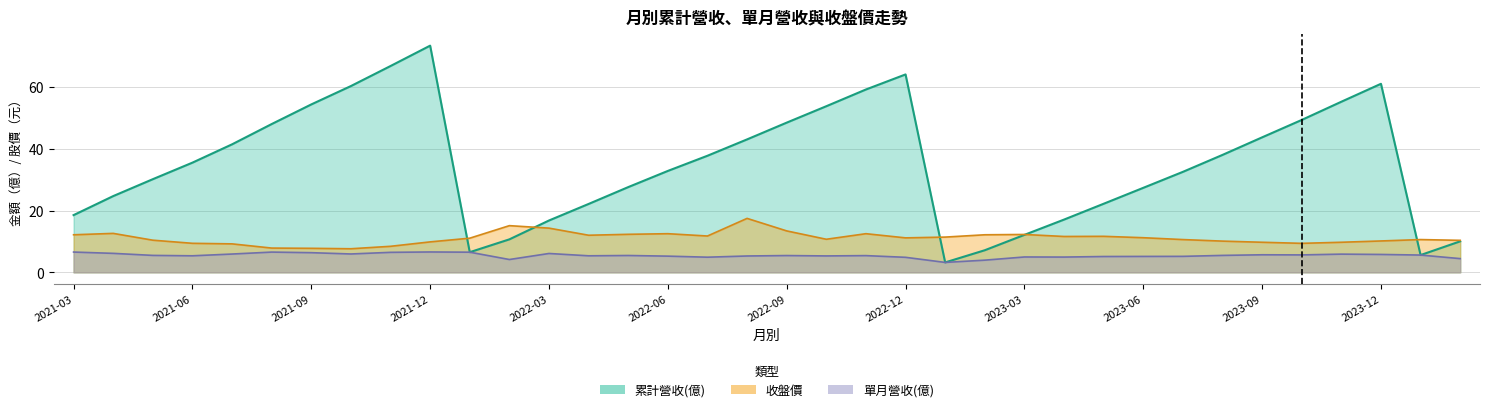

Which category has the highest value in the 單月營收(億) series?

2021-12